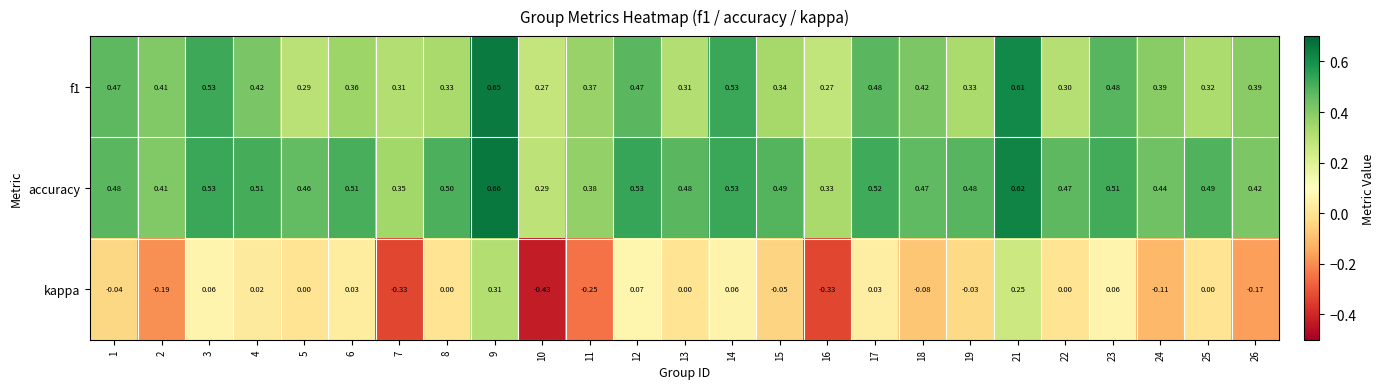

Which series changed the most between 1 and 23?

kappa